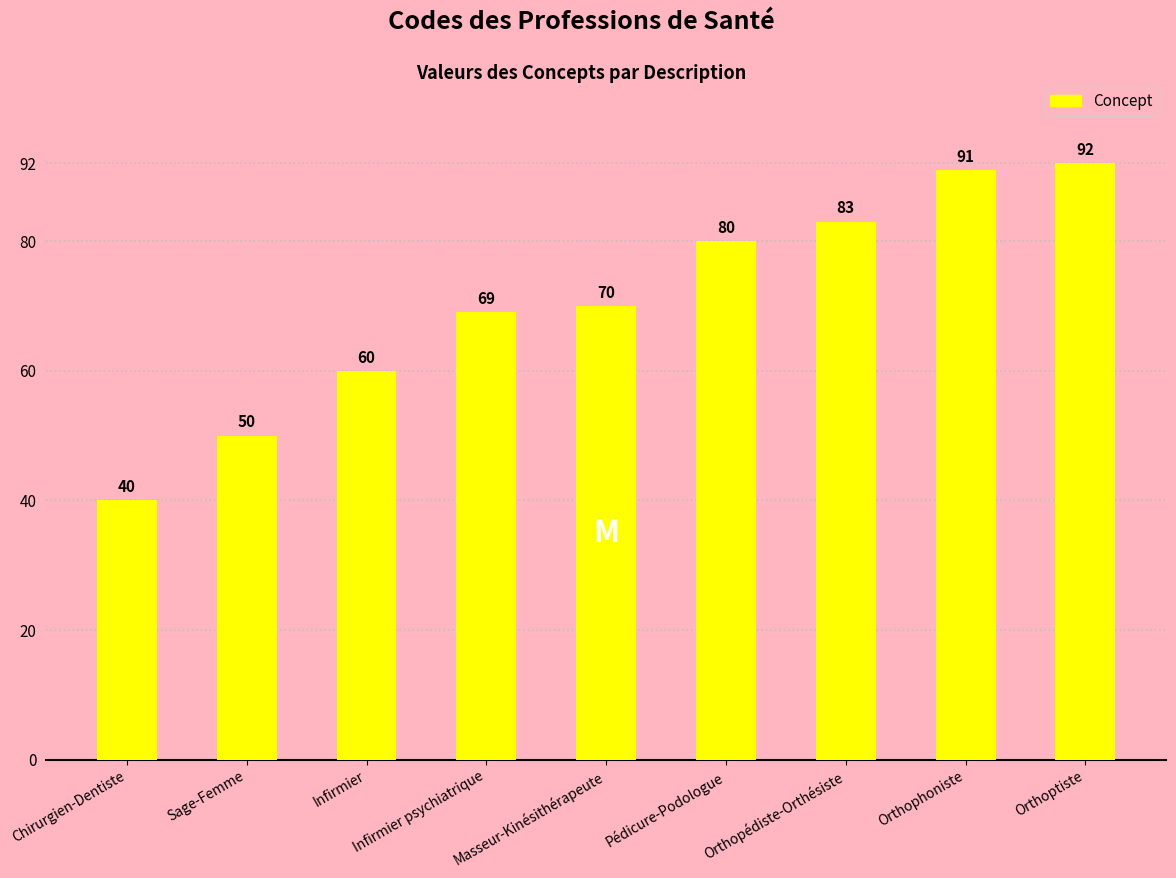

What is the change in value from Pédicure-Podologue to Orthophoniste?

+11